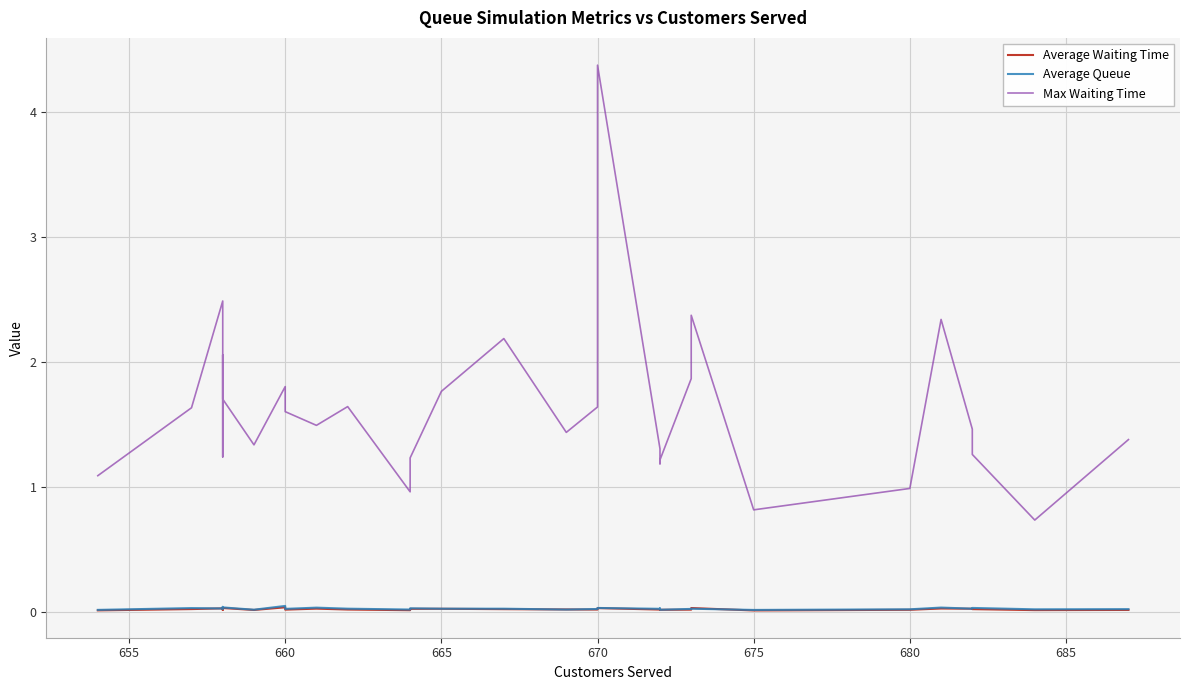

How many data points in Max Waiting Time are less than 1?

4